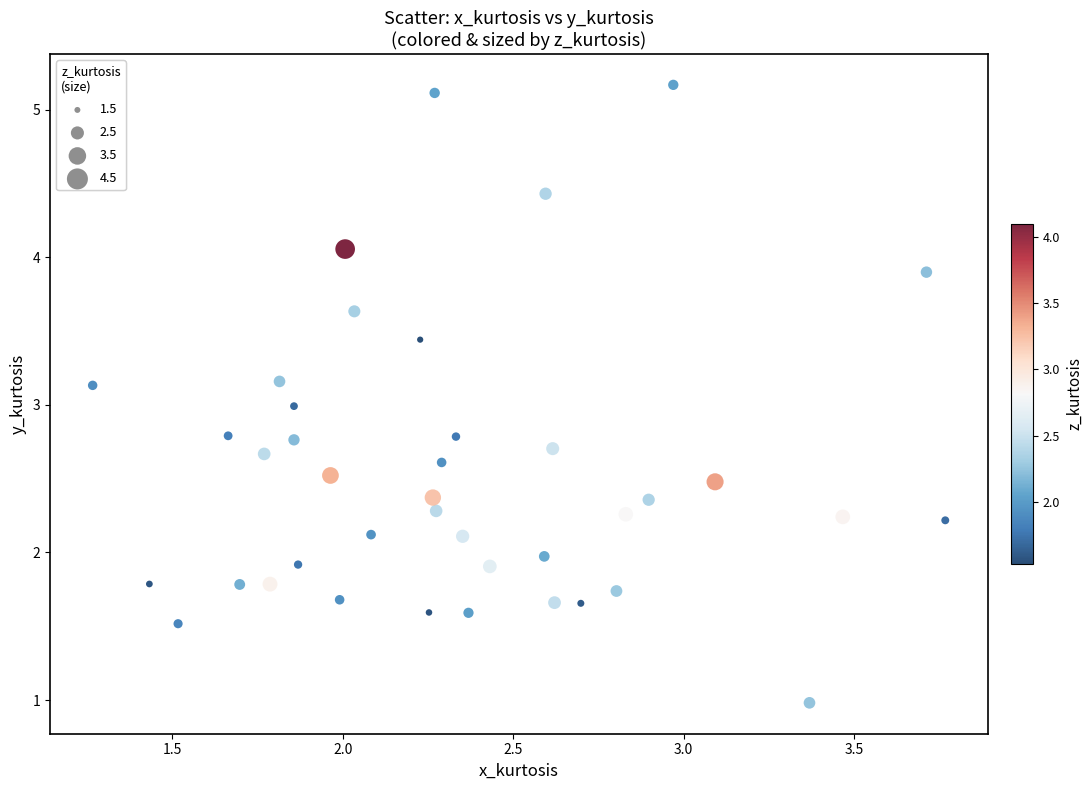

What is the range of X values (max minus min)?

2.5